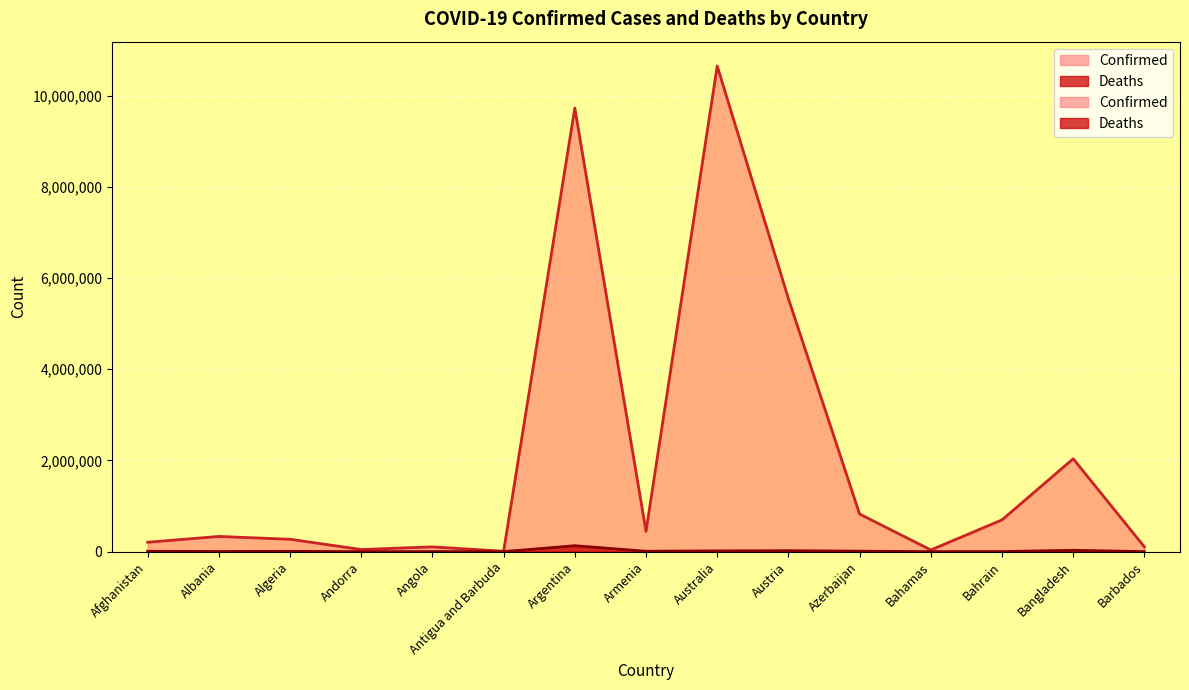

Which series has the widest spread of values?

Confirmed